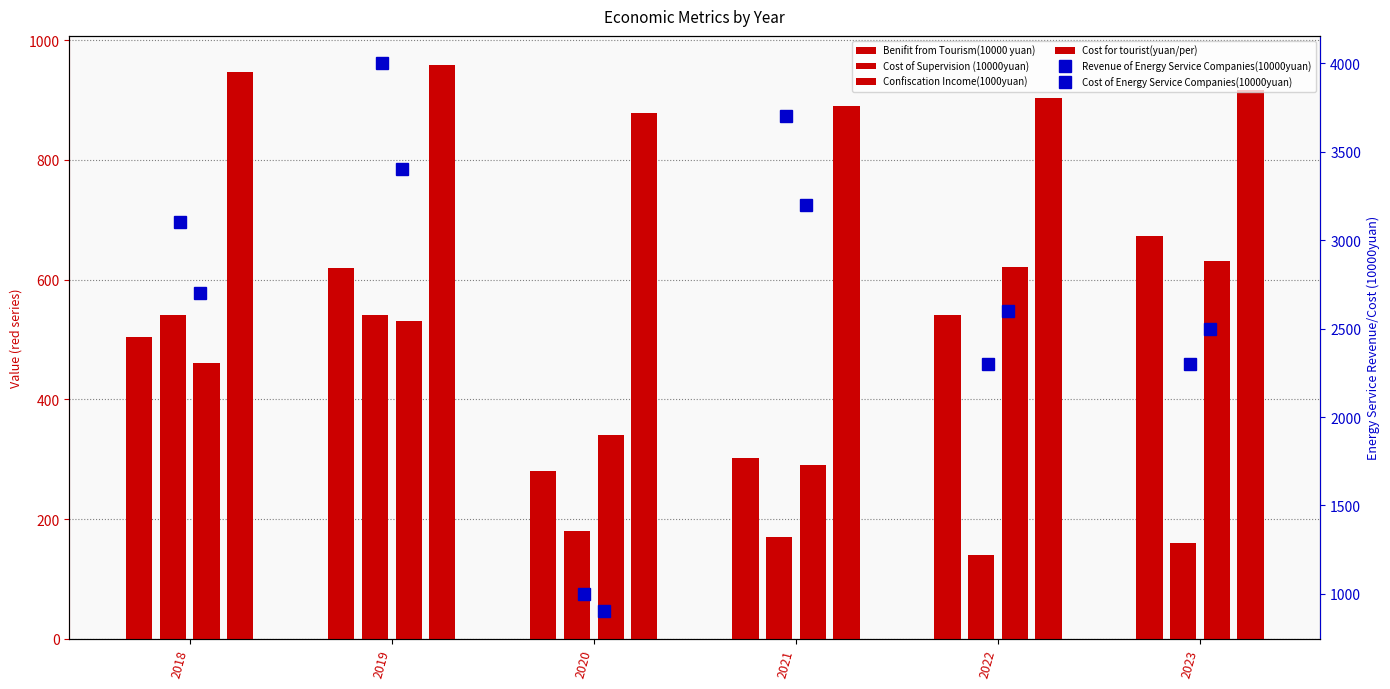

Count the Cost for tourist(yuan/per) values in the range 890 to 947.

4